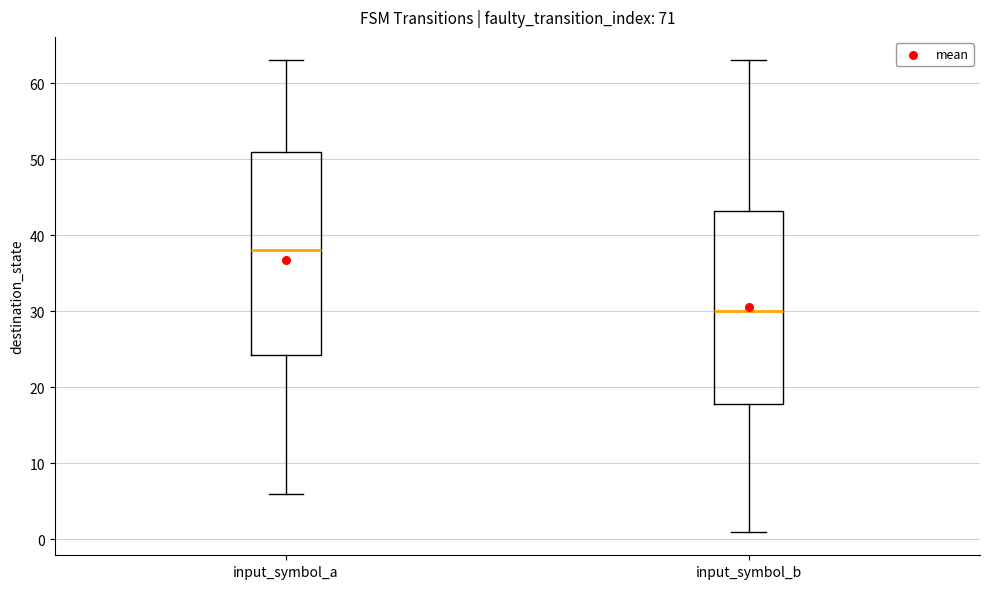

Which box's median line is the highest?

input_symbol_a